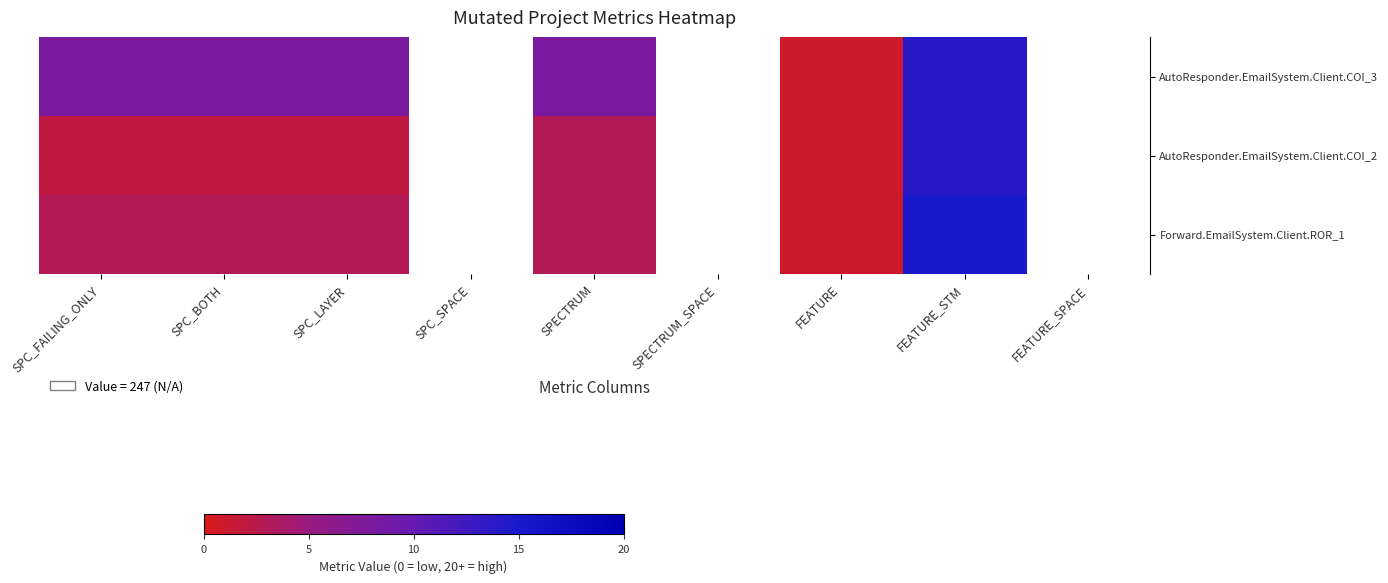

What is the difference between the maximum and minimum values in the Forward.EmailSystem.Client.ROR_1 series?

14.0